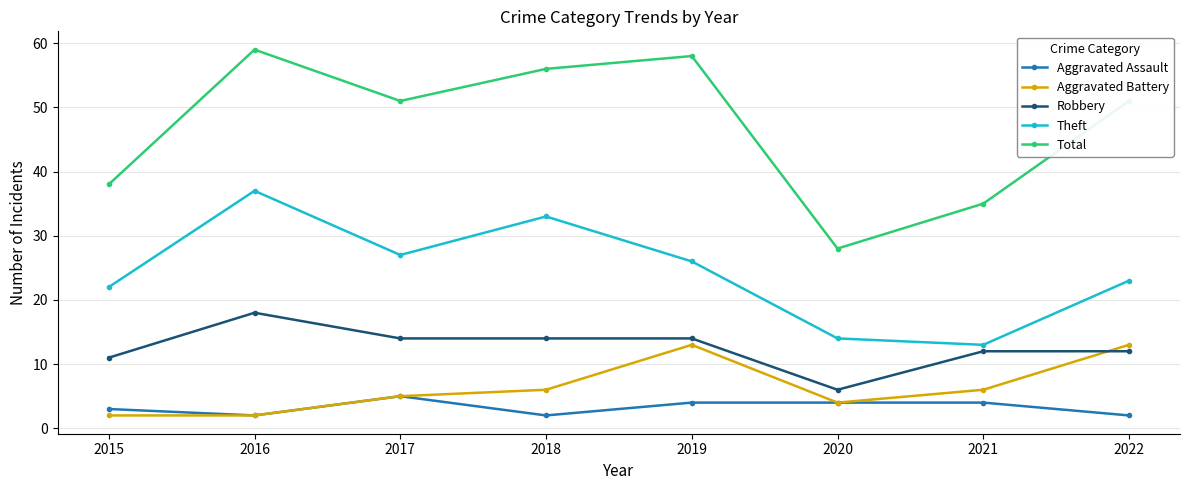

What is the sum of the Total values at 2021 and 2018?

91